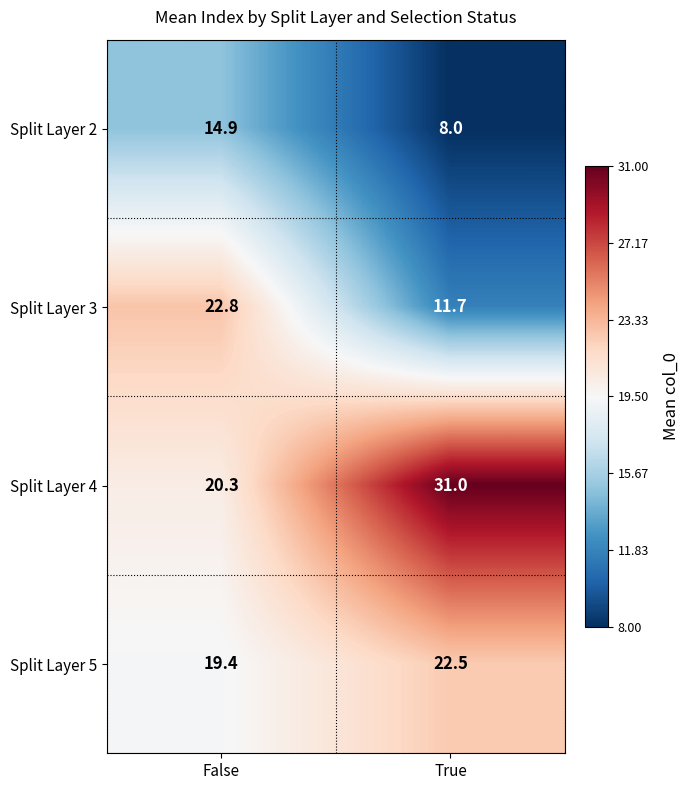

Which series has the widest spread of values?

Split Layer 3